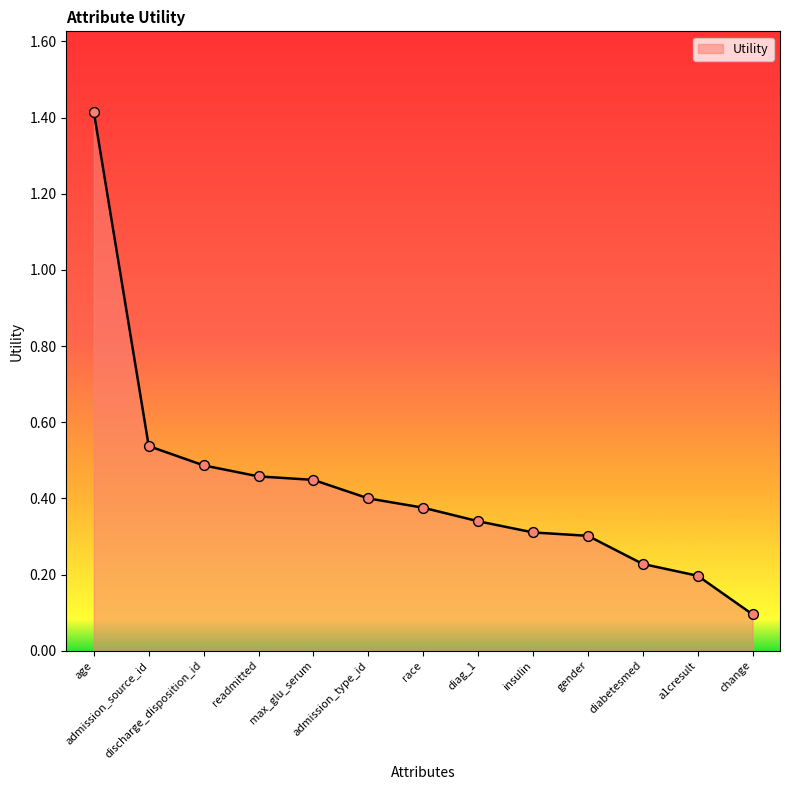

Which has a higher value, change or max_glu_serum?

max_glu_serum